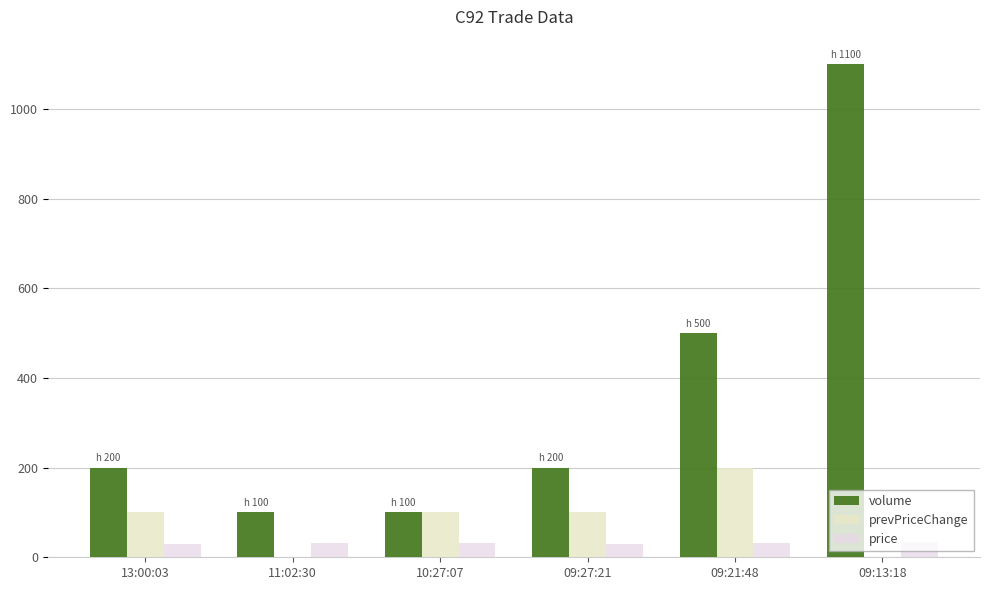

What is the difference between the highest and lowest values at 09:13:18?

1100